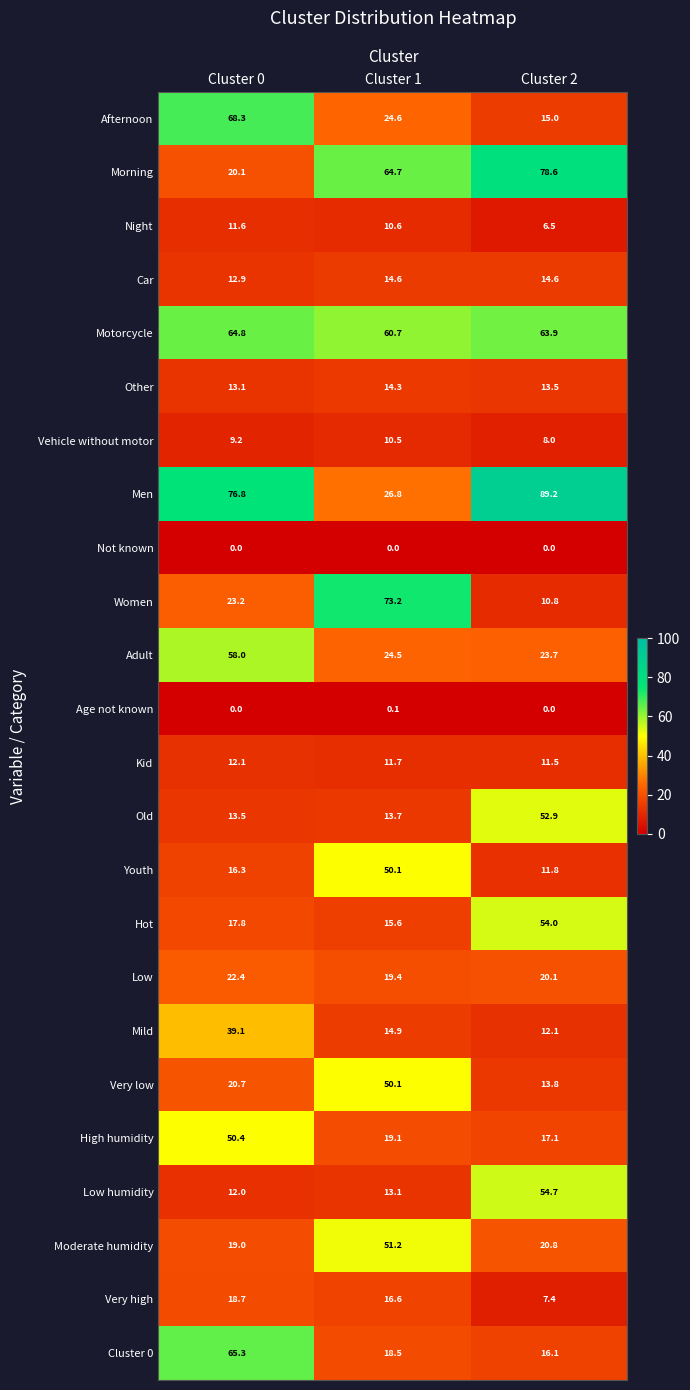

Which series has the largest total across all categories?

Men